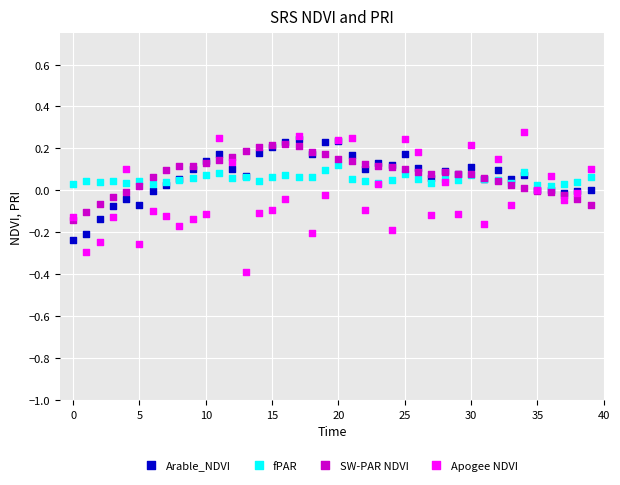

Which series contains the lowest Y value?

Apogee NDVI